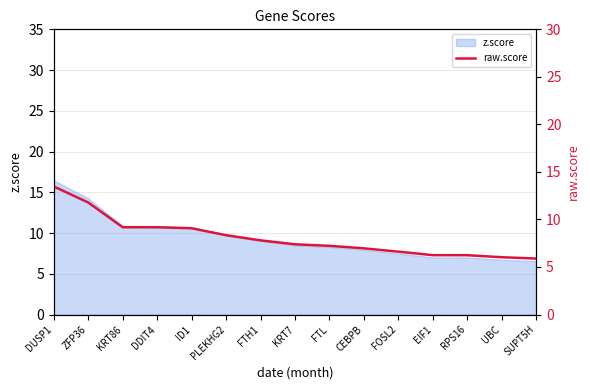

What is the sum of all values?

121.4